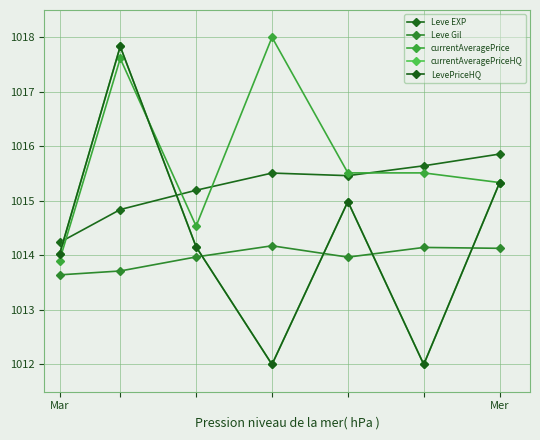

Does the chart have visible grid lines?

Yes